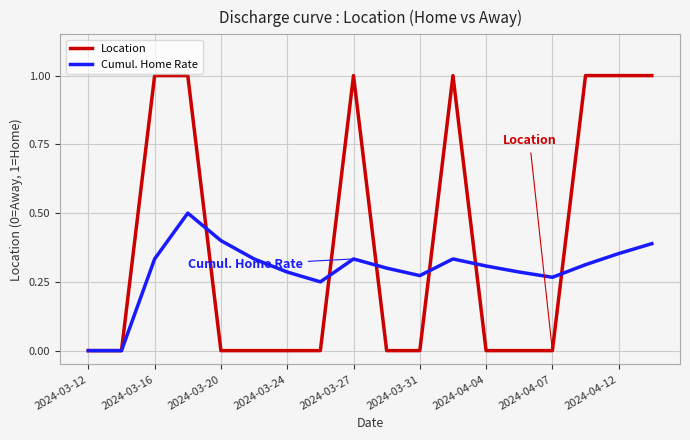

Count the Location values in the range 0 to 1.

18